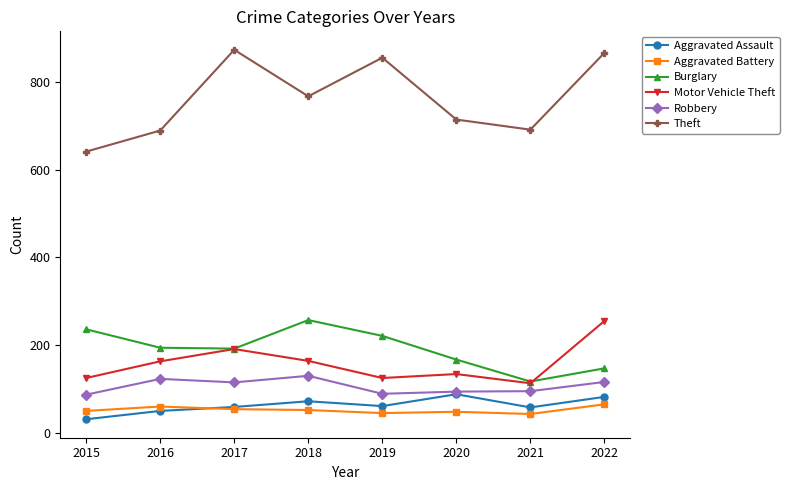

How many interior local peaks does the Burglary series have?

1